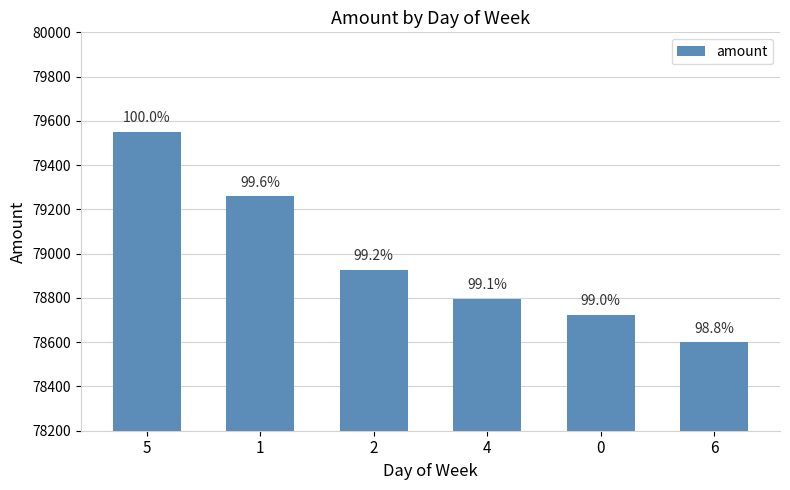

Are the bars horizontal?

No